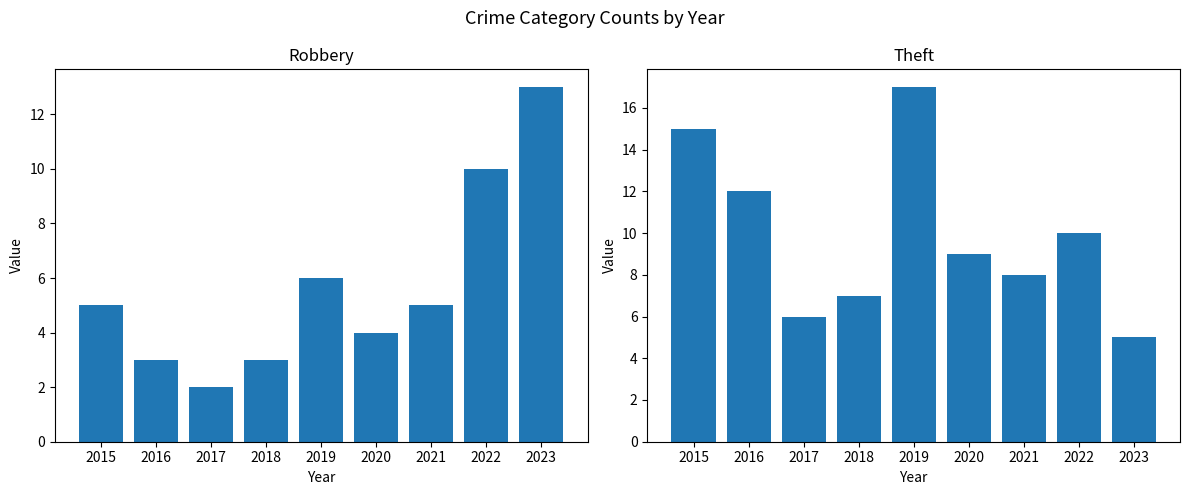

What is the maximum value shown in the chart?

17